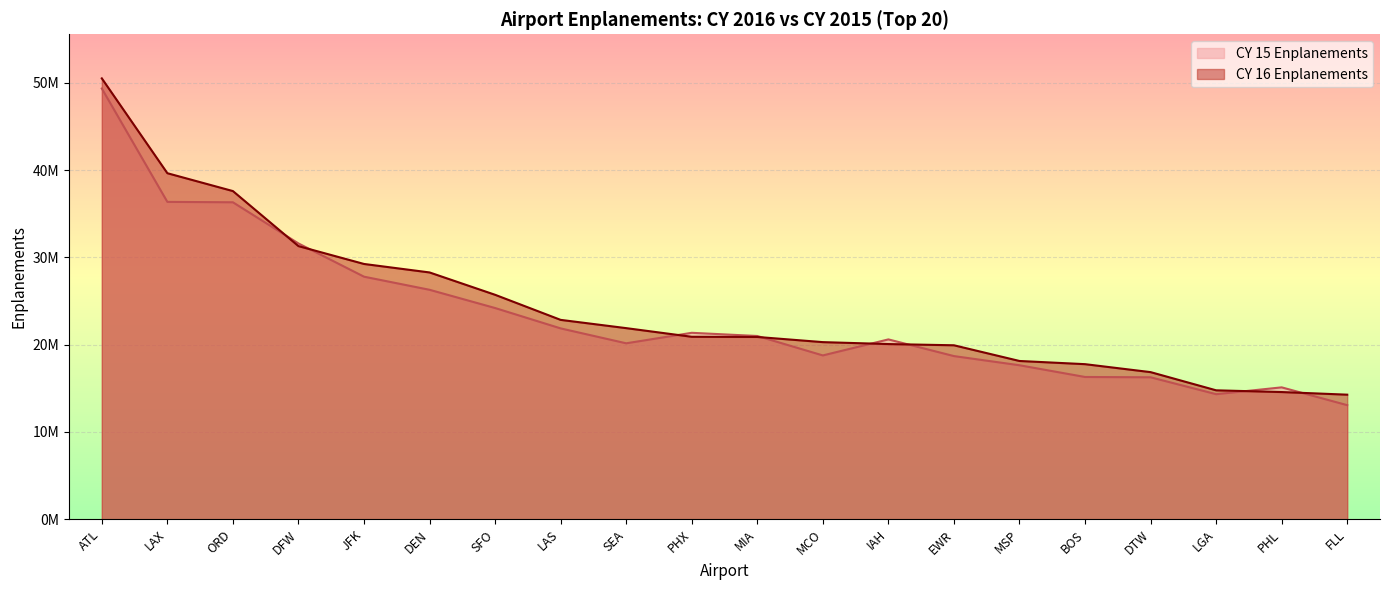

Where is the first local maximum for CY 15 Enplanements?

PHX